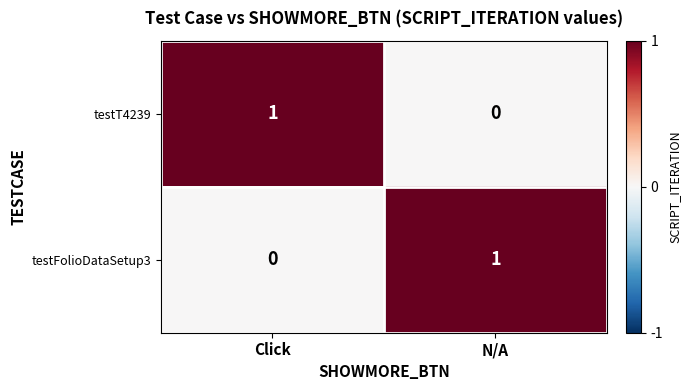

Reading left to right, extract all data points from this chart.

testT4239: Click=1	N/A=0
testFolioDataSetup3: Click=0	N/A=1